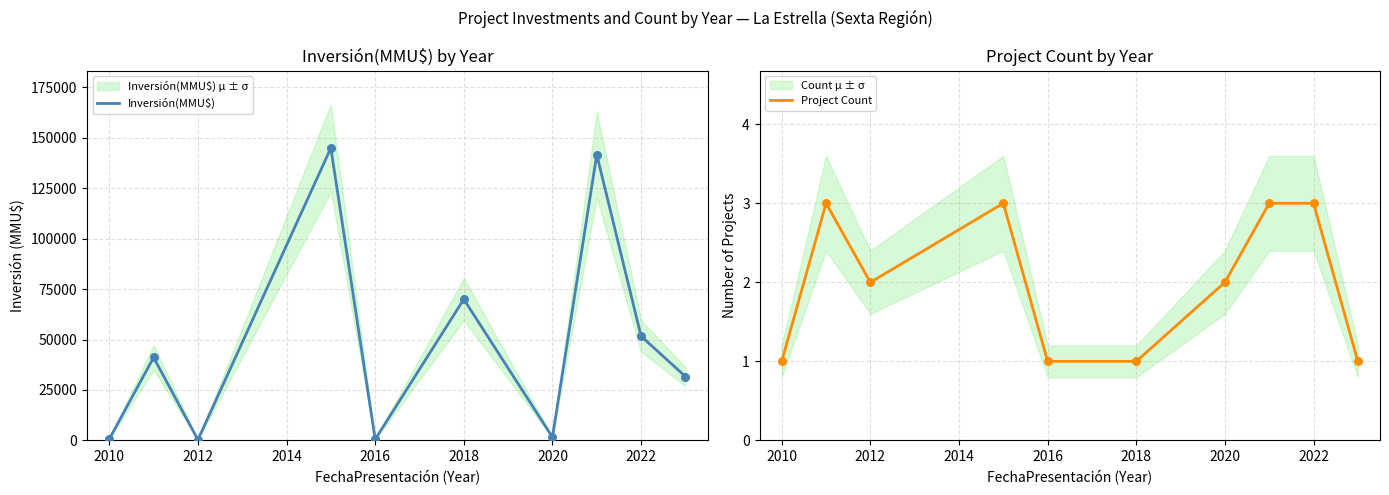

Which series contains the highest Y value?

Inversión(MMU$)